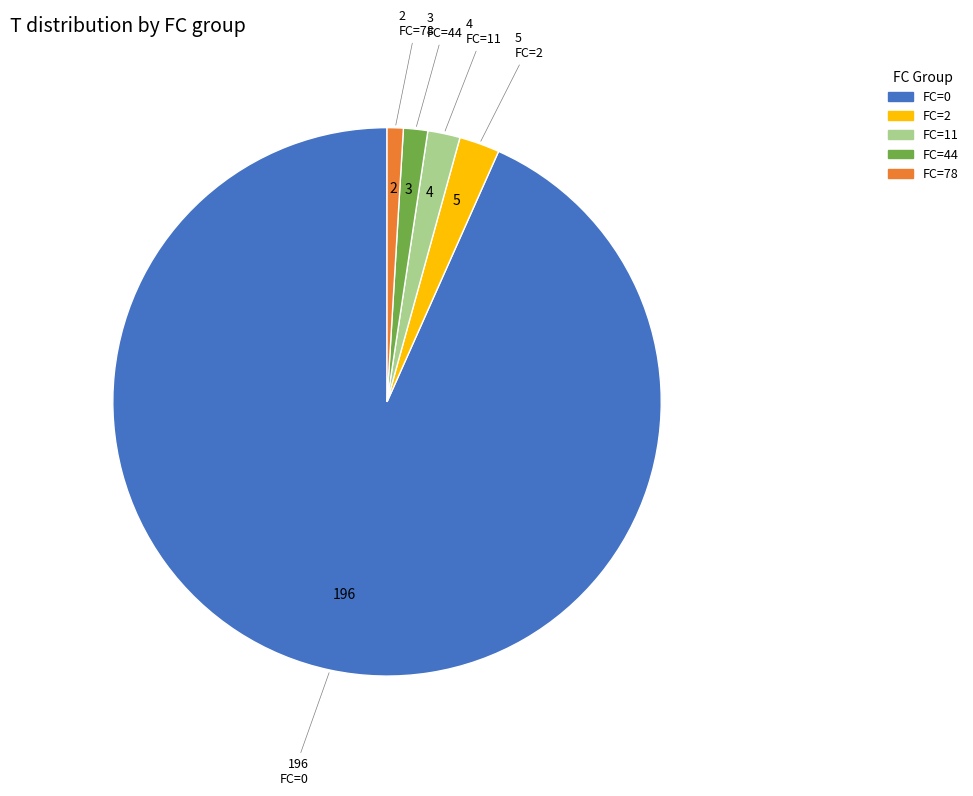

How many slices are in this pie chart?

5